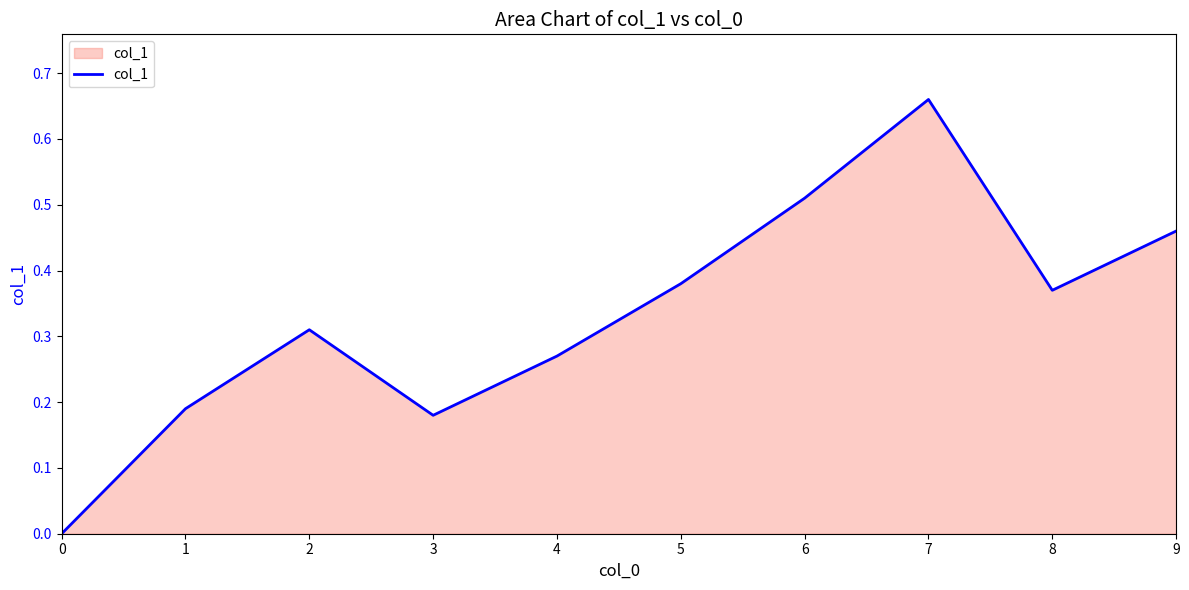

Rank the categories by value from lowest to highest.

0, 3, 1, 4, 2, 8, 5, 9, 6, 7